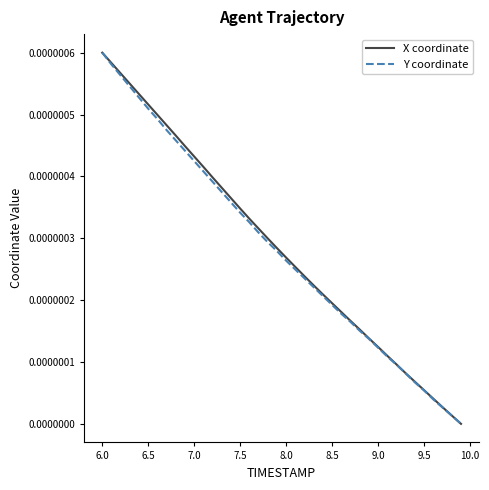

How many lines are shown in the chart?

2